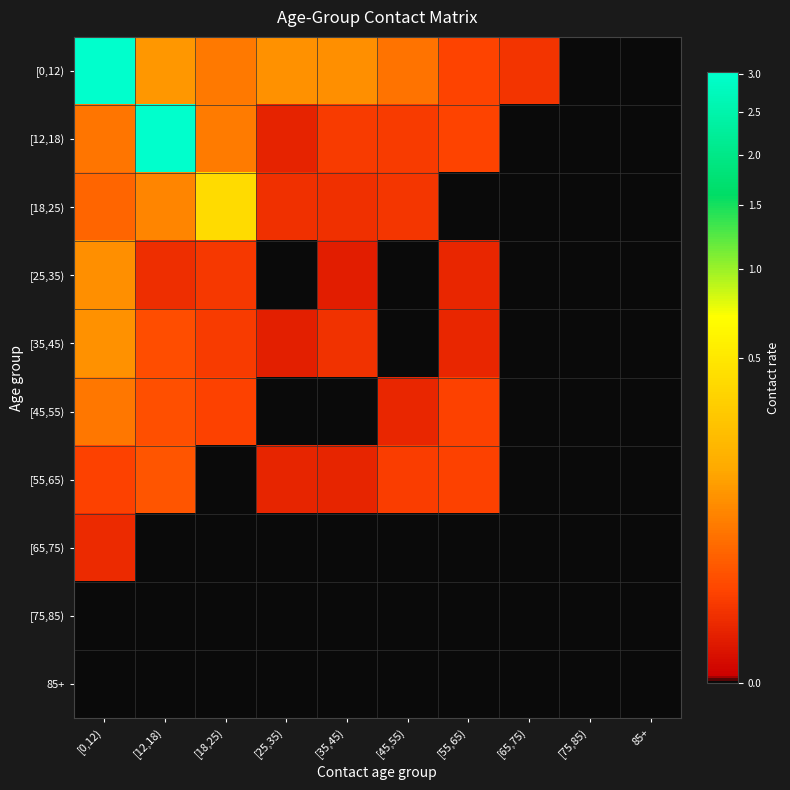

Which series has the widest spread of values?

[12,18)